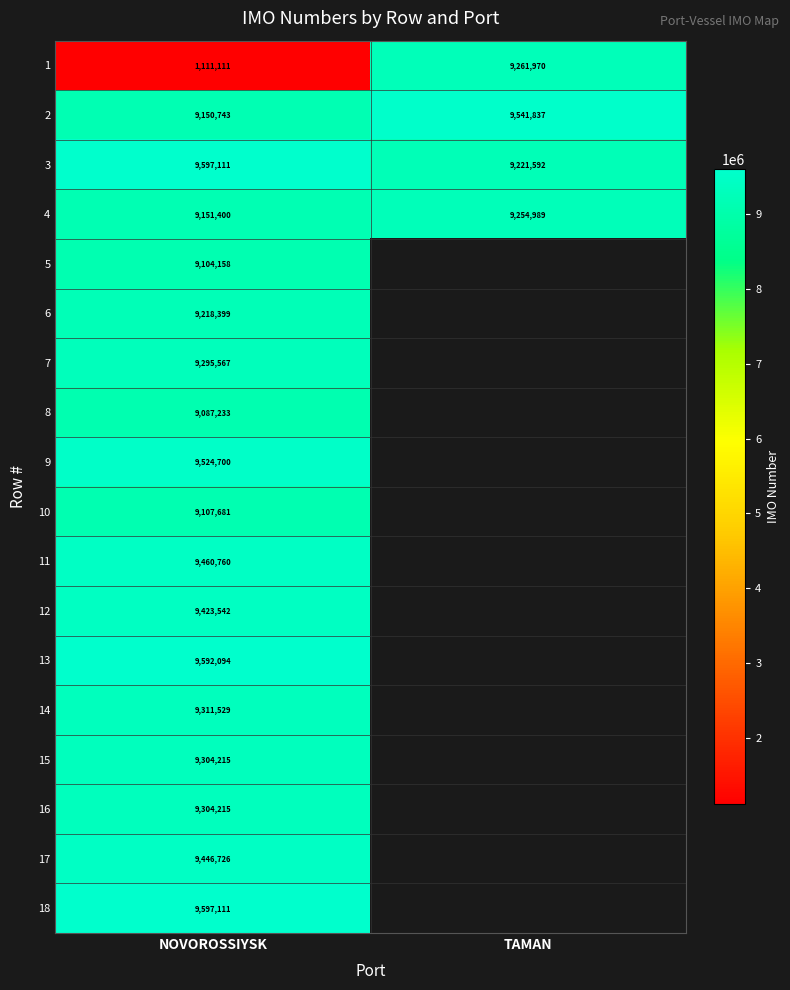

True or false: 16 has a value of 1875050 at NOVOROSSIYSK.

False